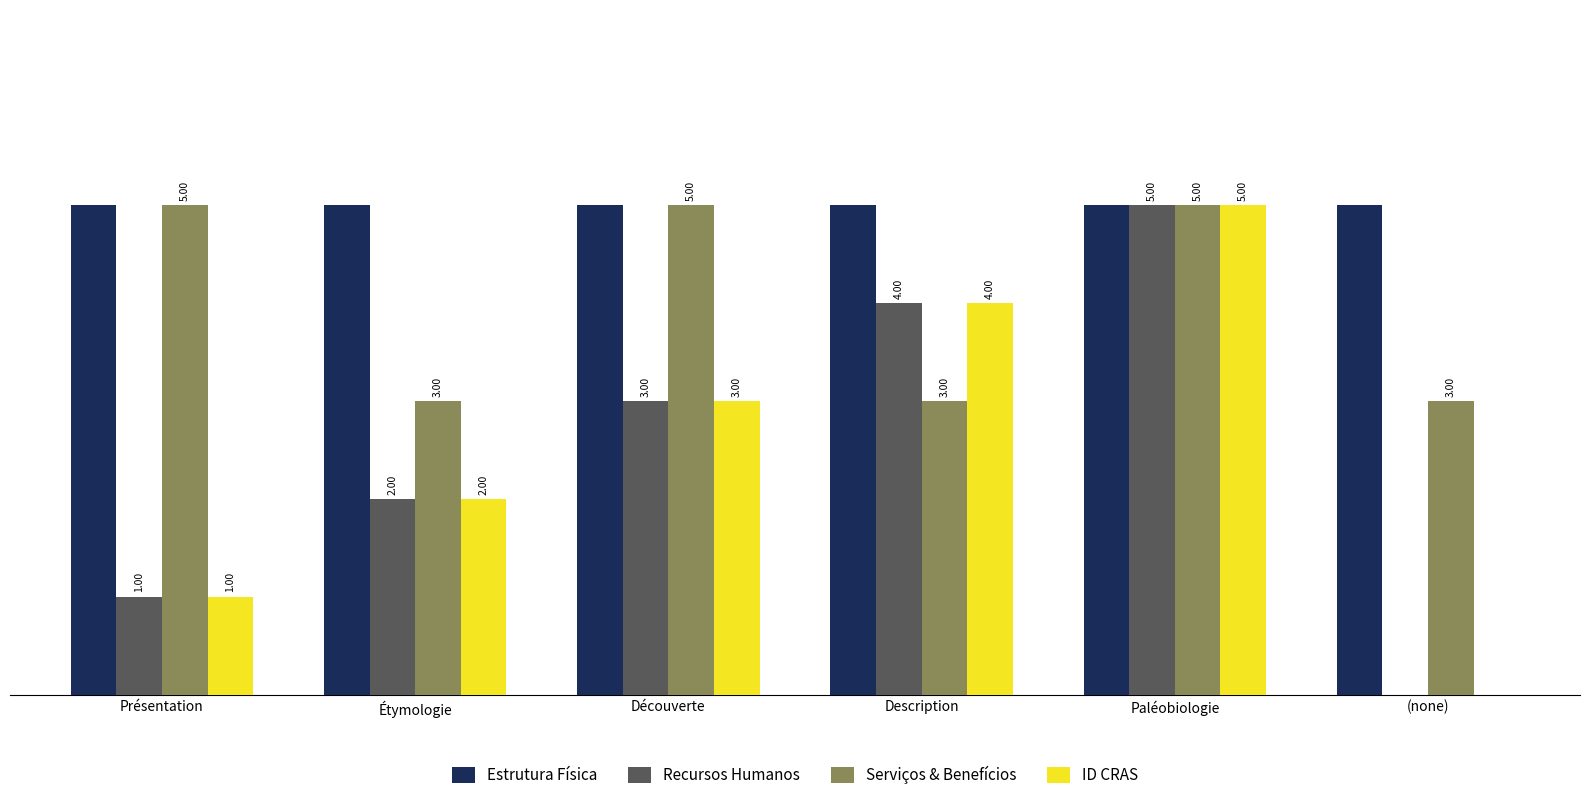

Which series has the largest total across all categories?

Estrutura Física